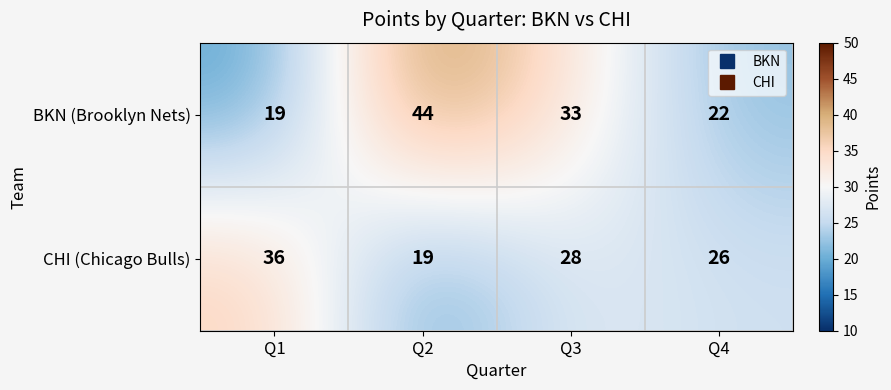

What is the smallest value displayed?

19